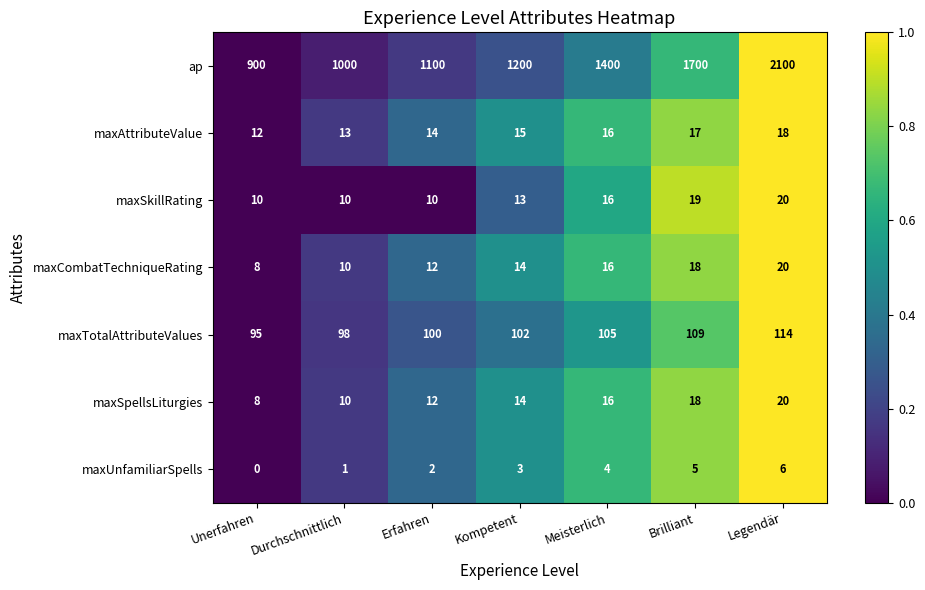

What is the spread (max minus min) of values at Meisterlich?

1396